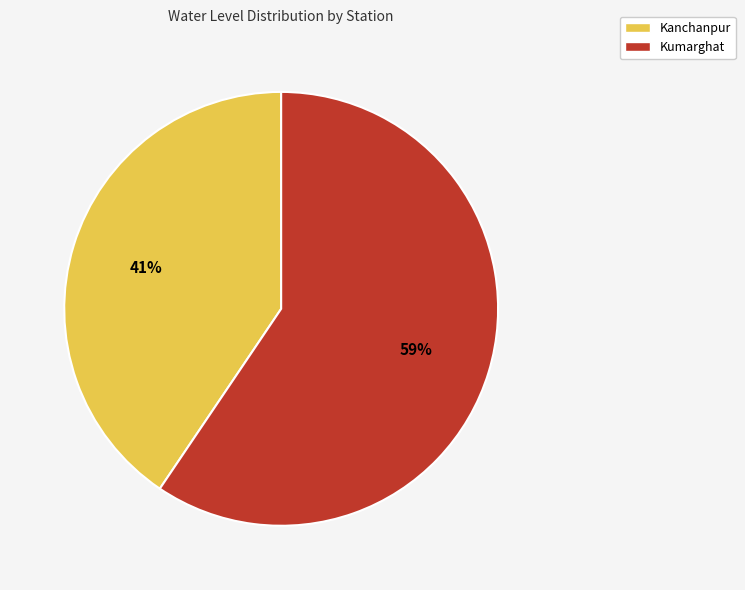

Which has a higher value, Kumarghat or Kanchanpur?

Kumarghat